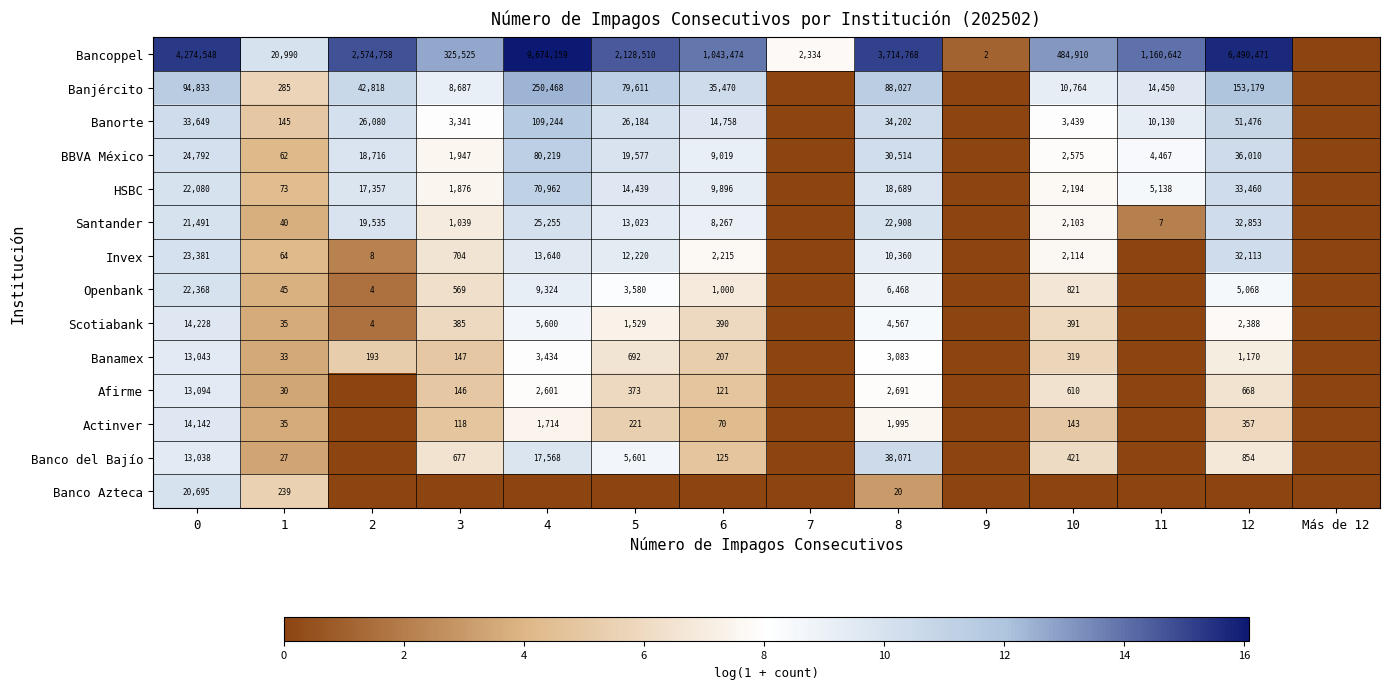

What is the difference between the Banjército values at 5 and 0?

15222